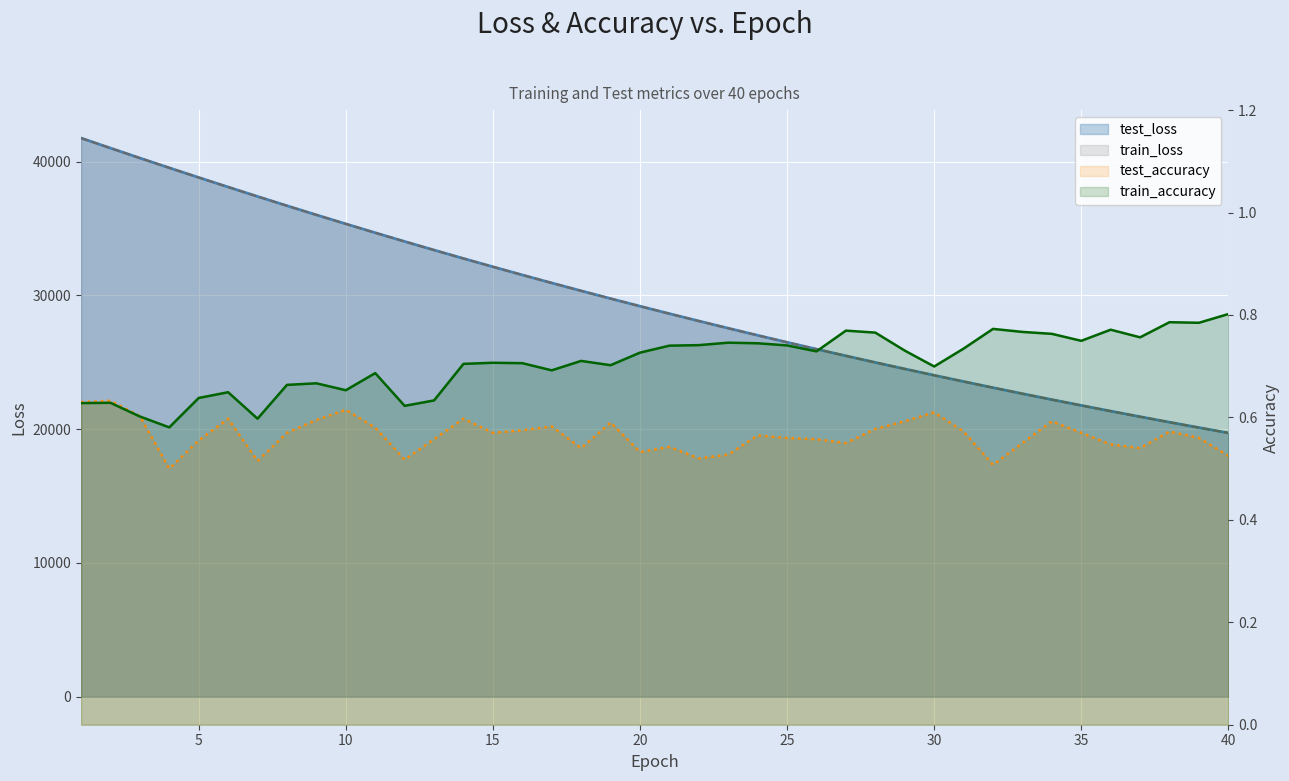

What is the sum of all train_accuracy values?

28.3